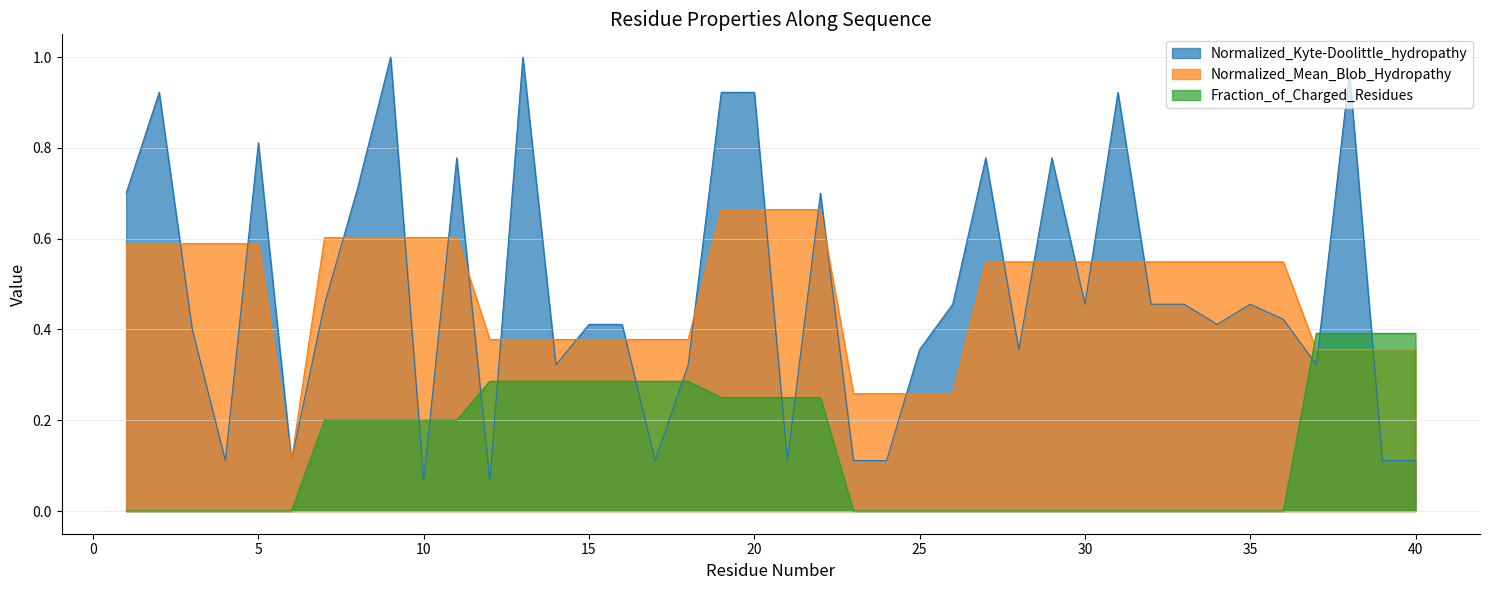

At which label is Fraction_of_Charged_Residues closest to 0?

1